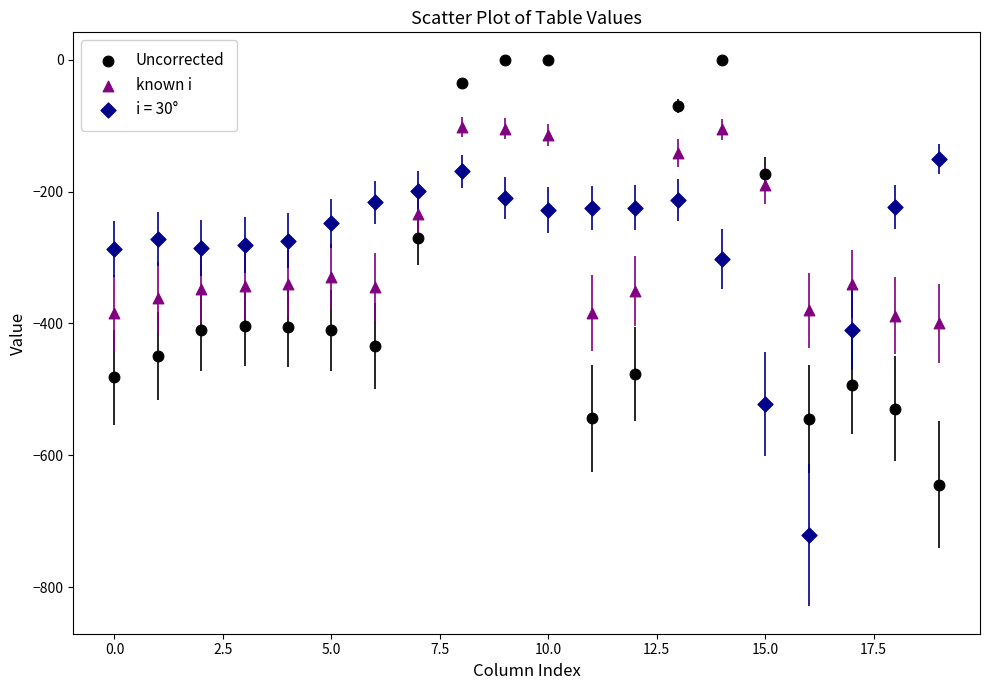

Across all data points, what is the range of Y values (max minus min)?

721.2